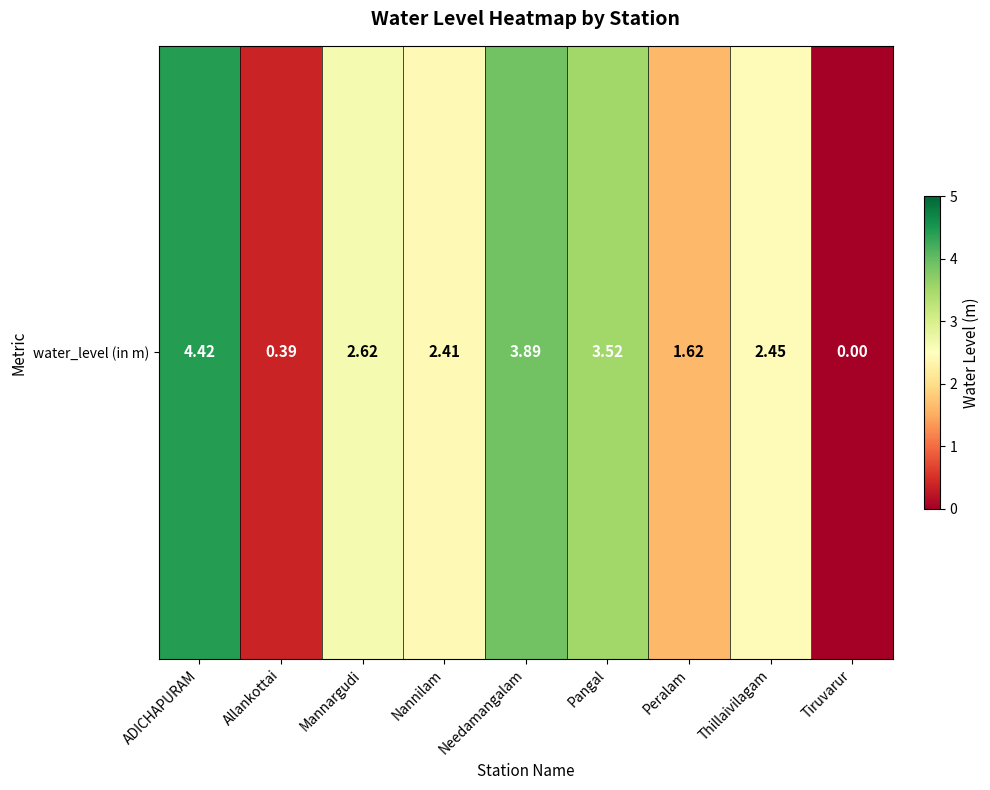

How many values are below 2?

3